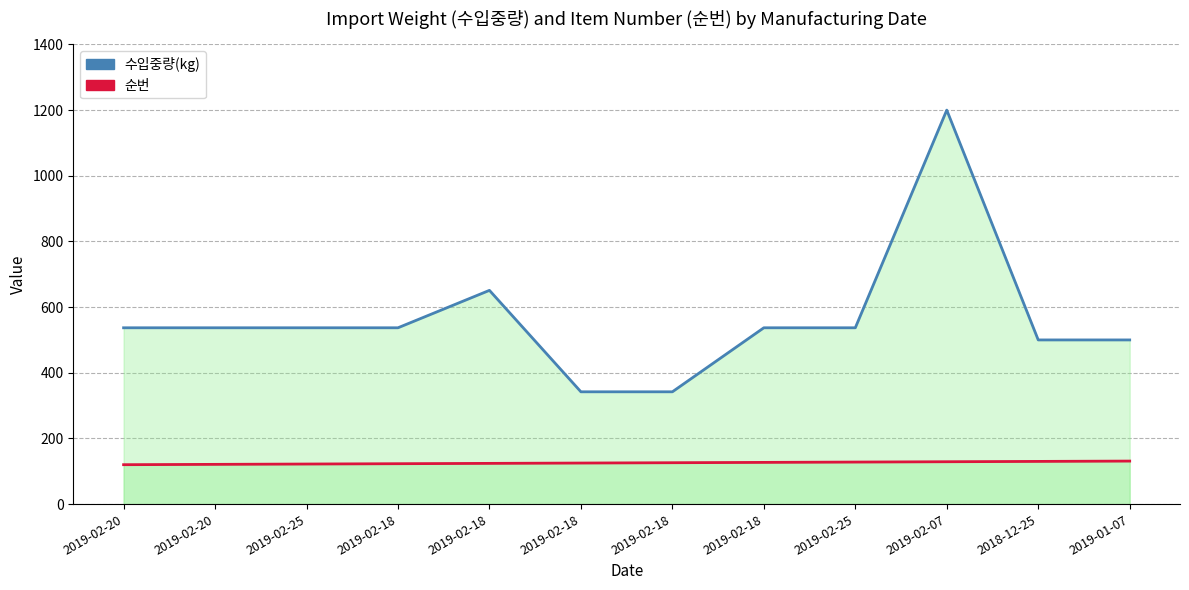

Does the chart have visible grid lines?

Yes